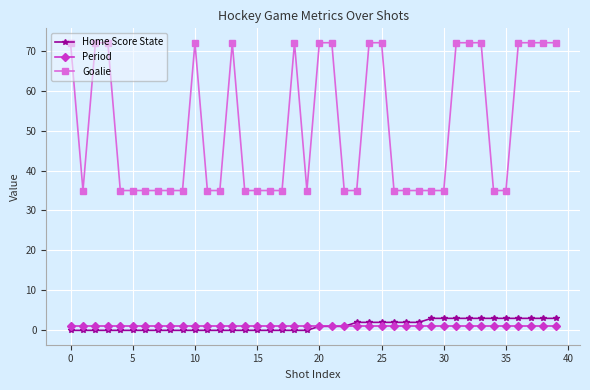

What is the minimum value for Goalie?

35